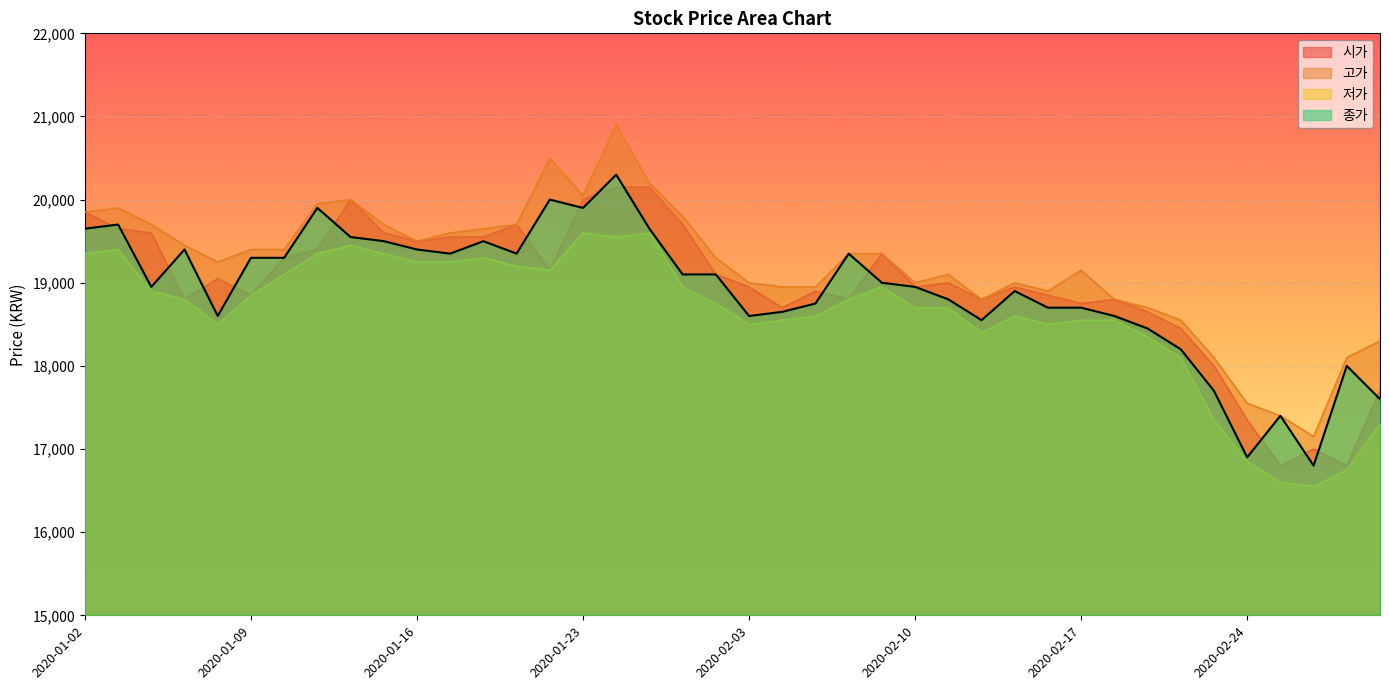

True or false: 저가 has a value of 18400 at 2020-02-12.

True